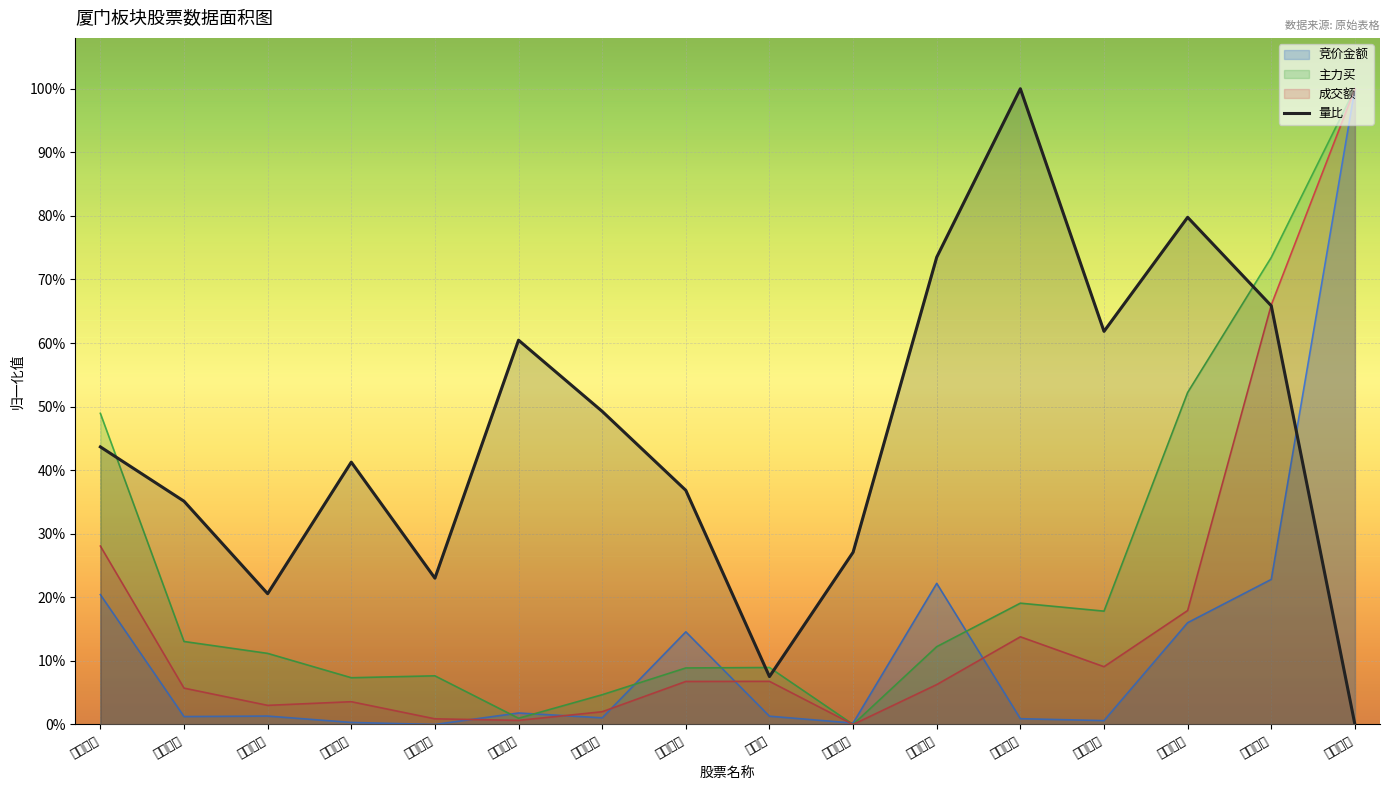

What is the greatest value displayed?

1.0